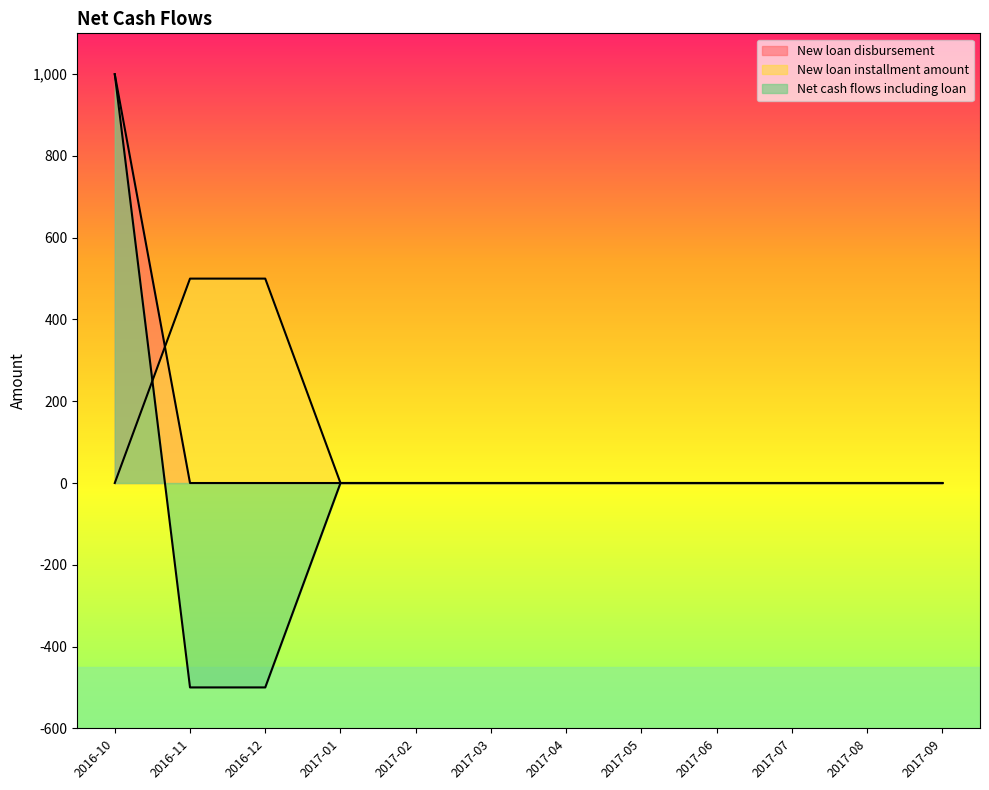

What position from the left is 2017-07?

10